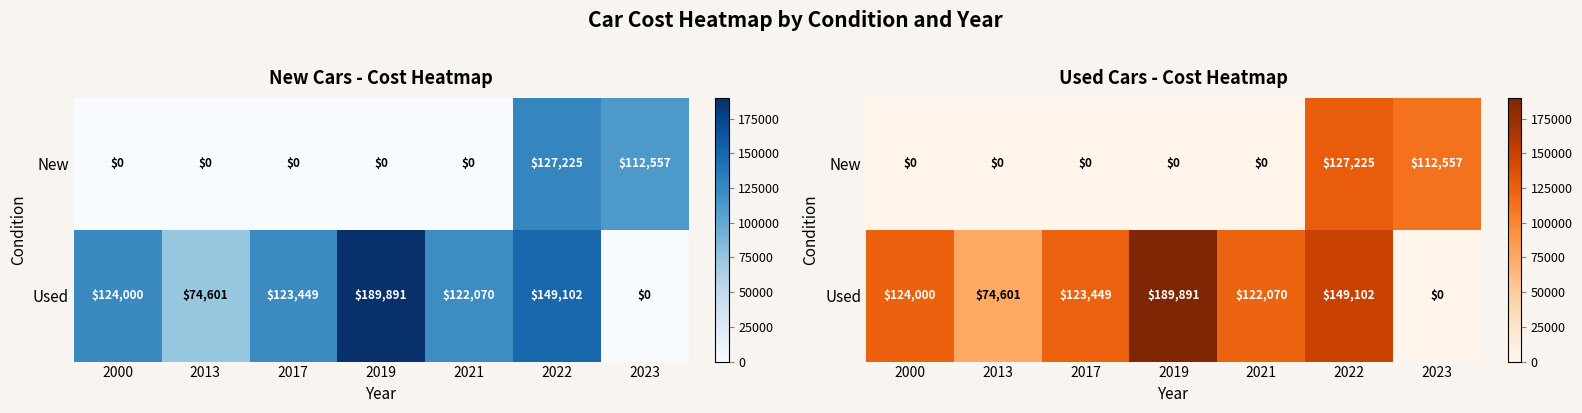

At which category does the chart reach its peak across all series?

2019